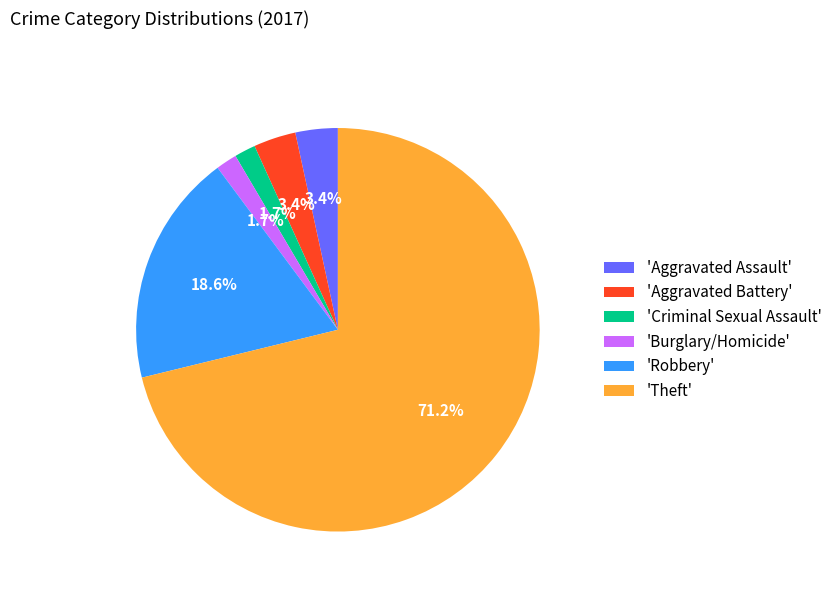

What is the largest slice in the pie chart?

'Theft'